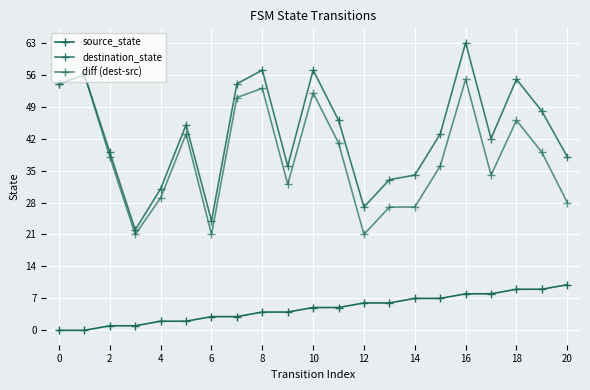

Which series has the largest total across all categories?

destination_state